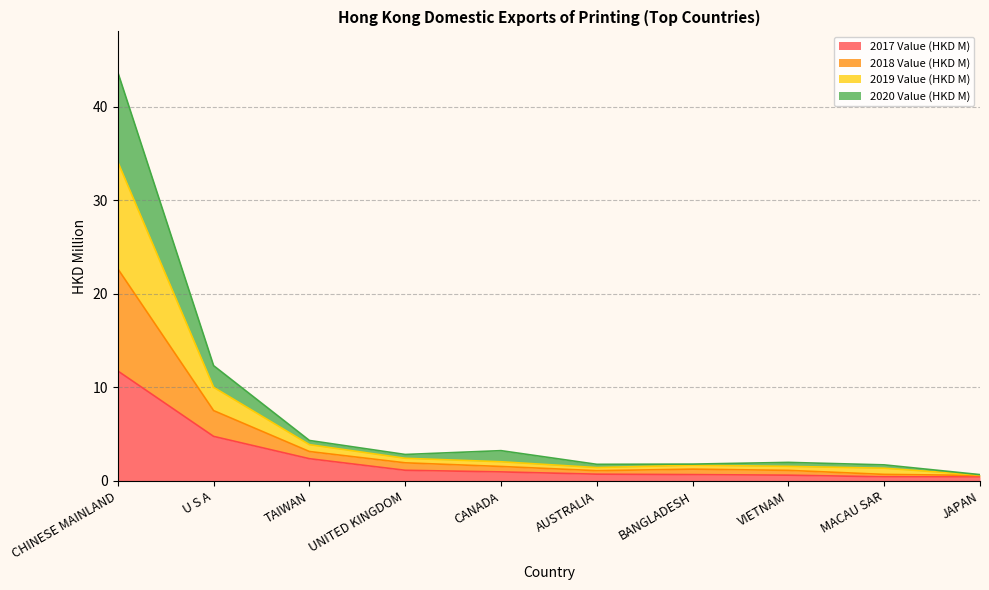

At which category is the sum across all series the highest?

CHINESE MAINLAND